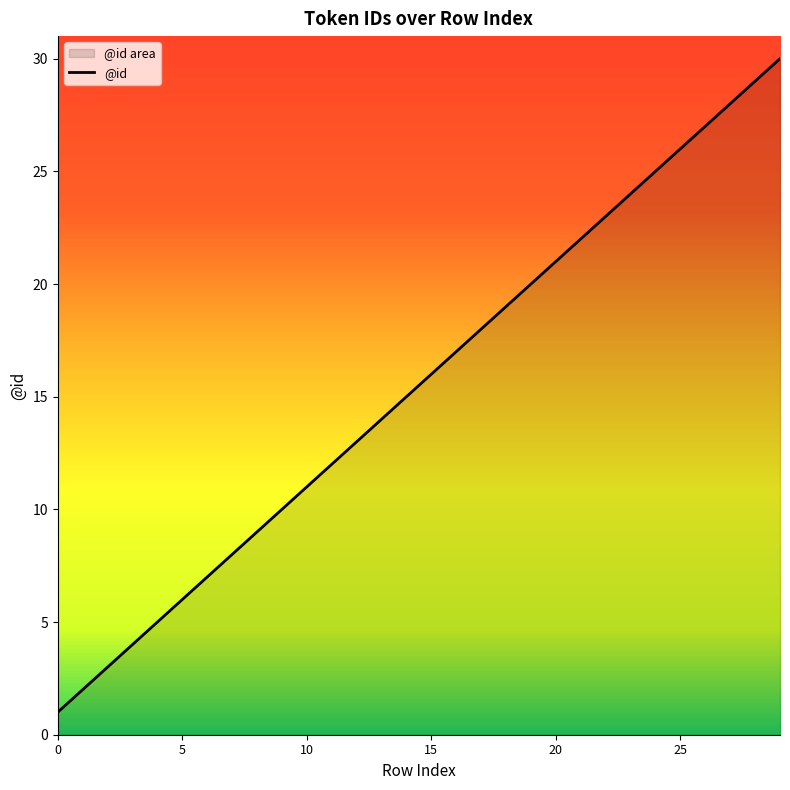

Which has a higher value, 21 or 10?

21